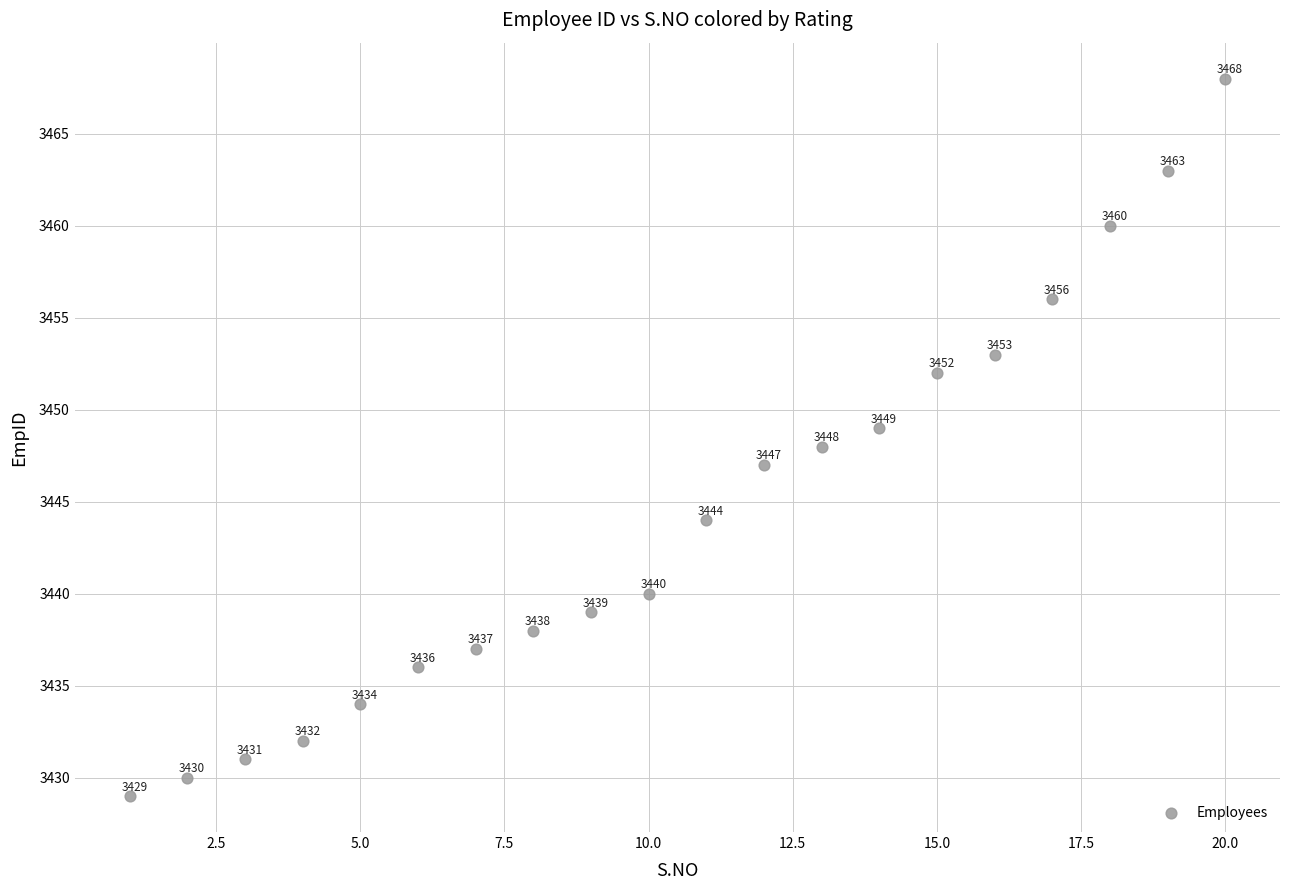

What is the range of X values (max minus min)?

19